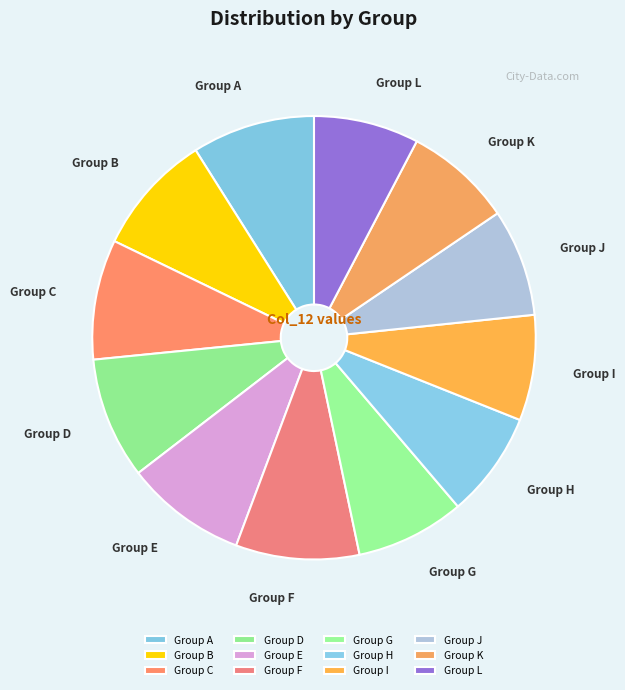

Is there any slice that represents more than half of the pie?

No